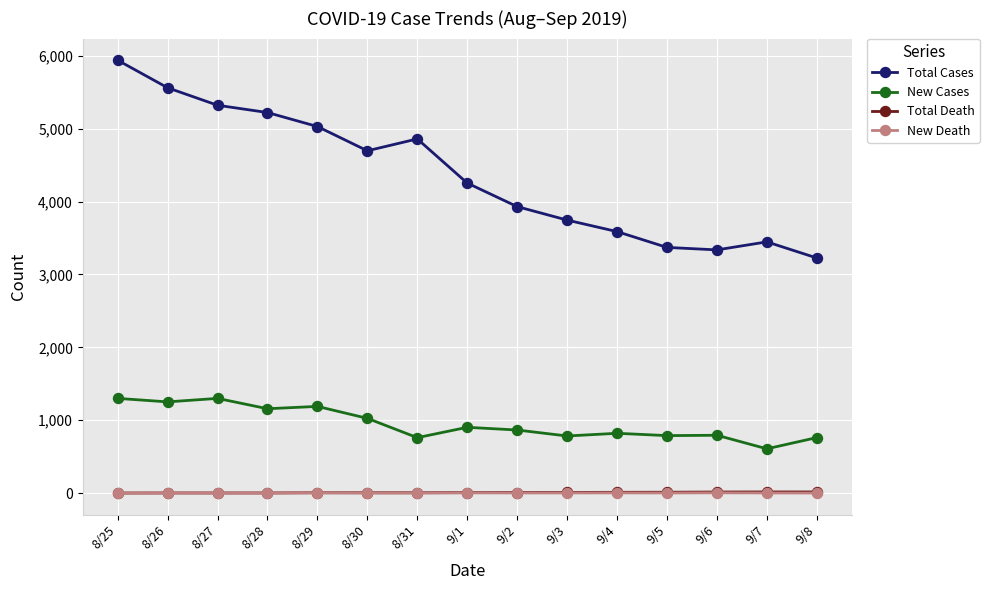

What is the spread (max minus min) of values at 9/3?

3745